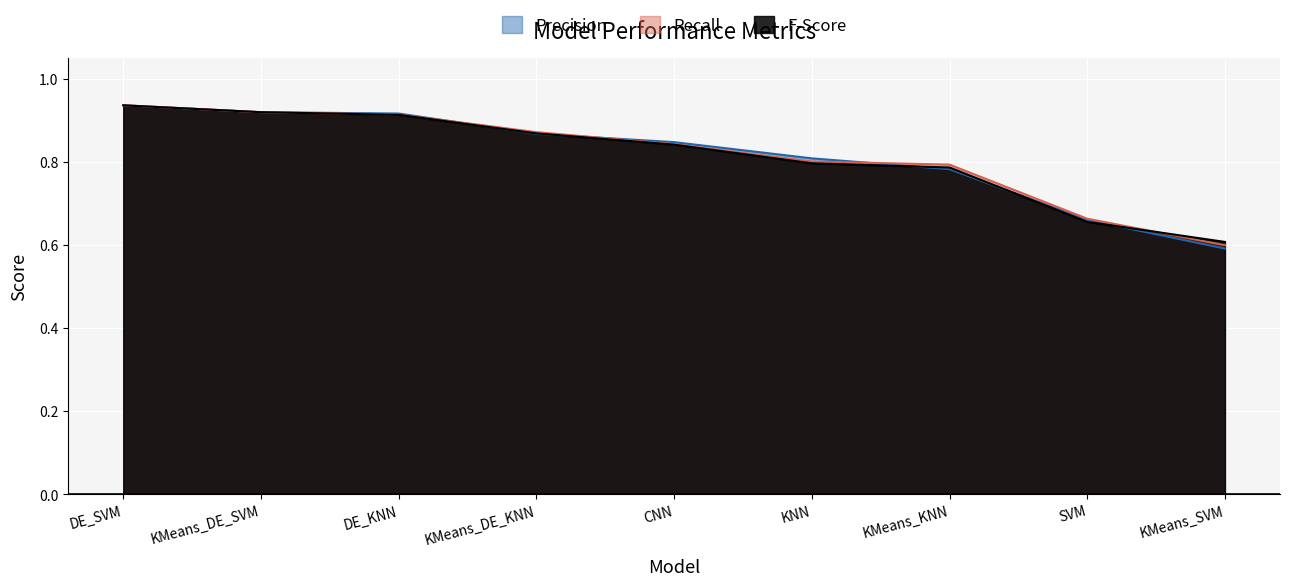

Rank the series at DE_SVM from highest to lowest value.

Recall, Precision, F-Score